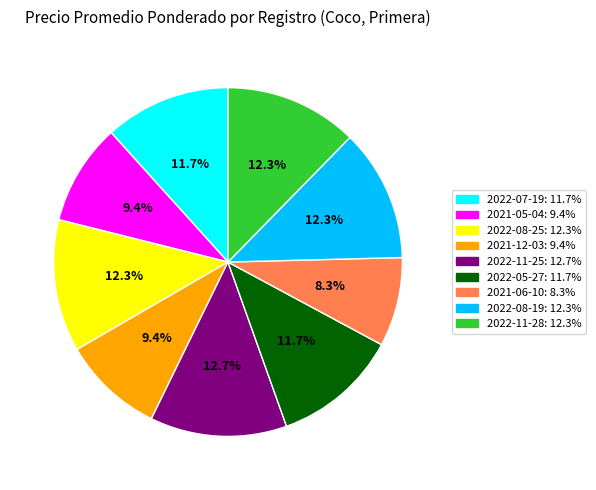

Does any single category account for the majority?

No